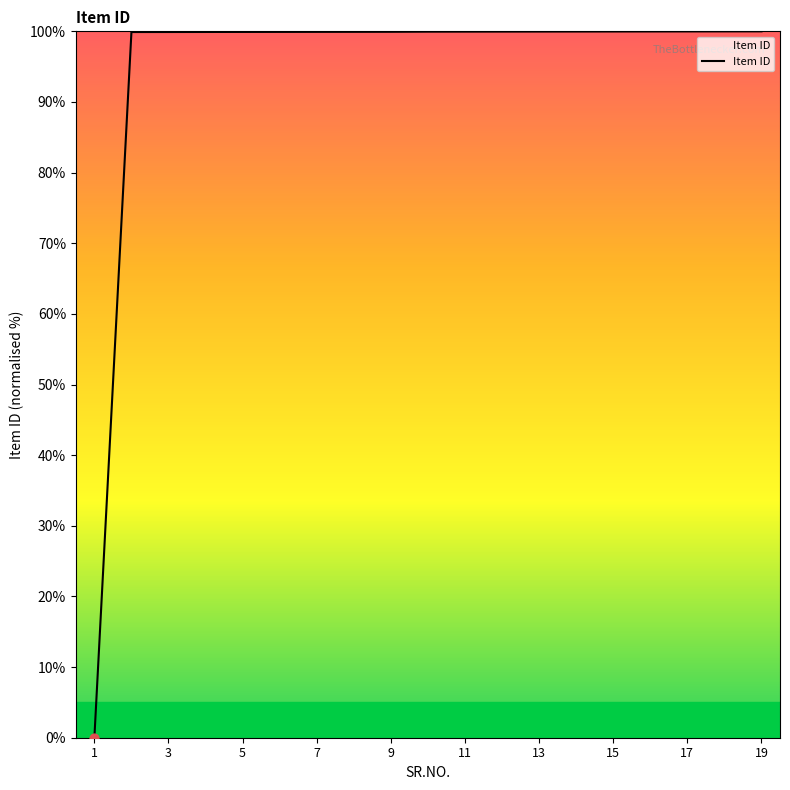

What is the maximum value shown in the chart?

100.0